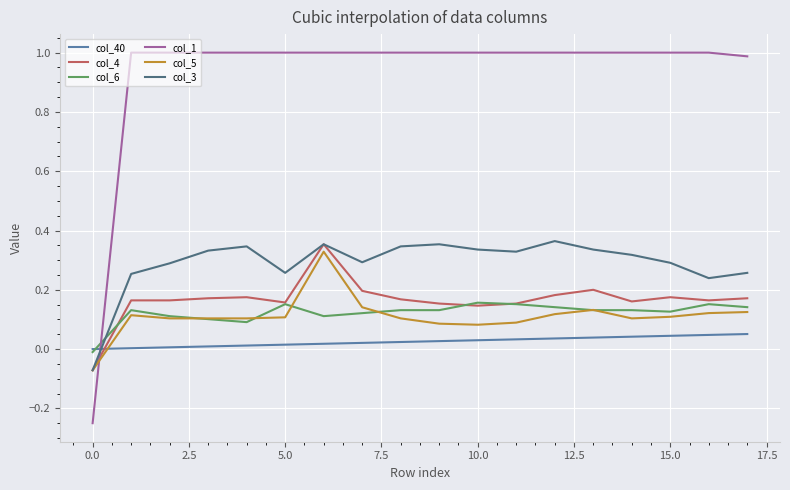

How many times do col_1 and col_4 cross each other?

1